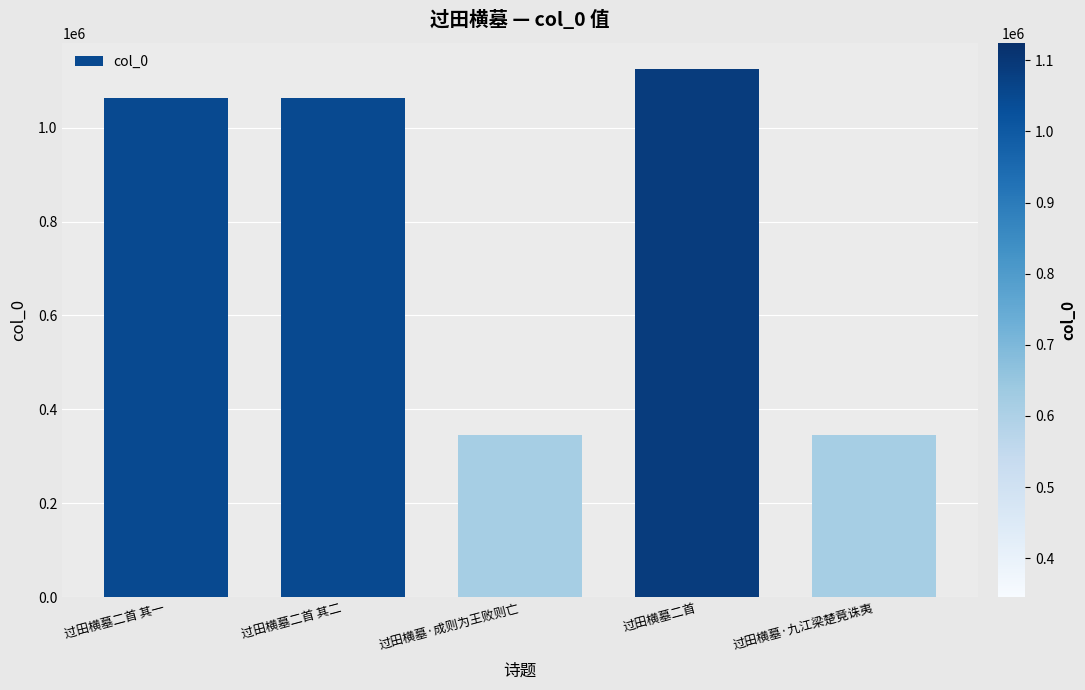

What is the difference between the values at 过田横墓·九江梁楚竟诛夷 and 过田横墓二首 其二?

718143